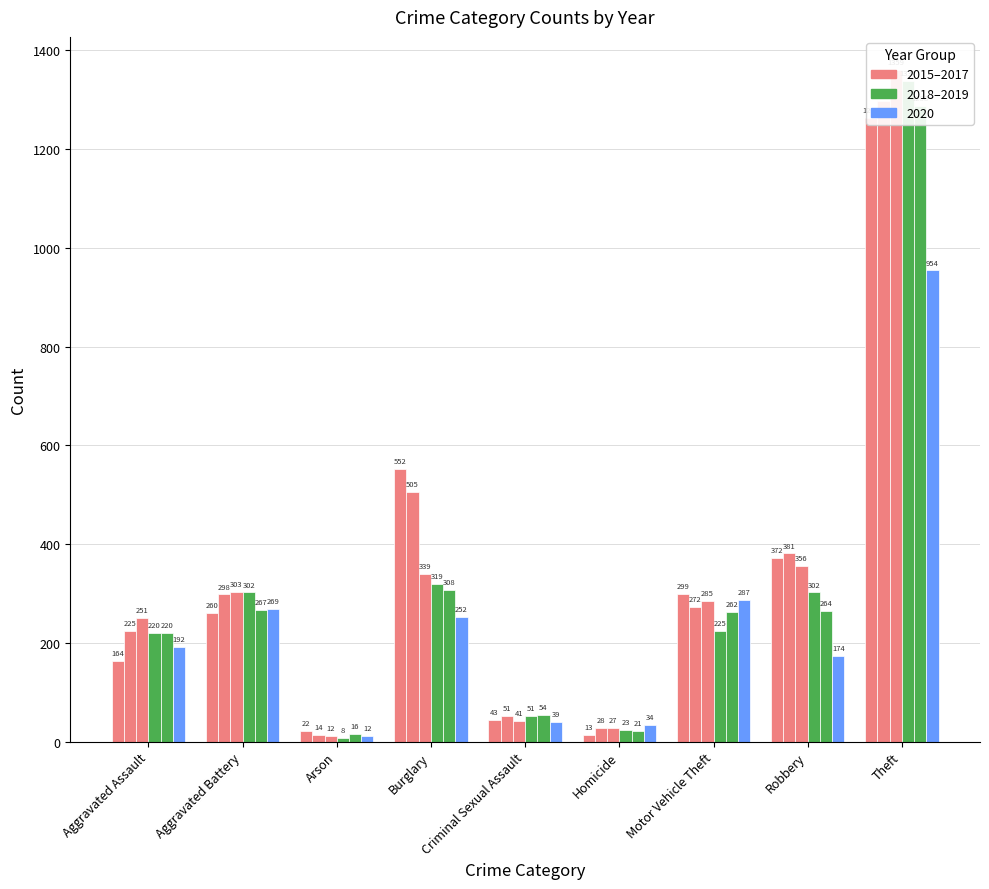

True or false: 2019 has a value of 119 at Robbery.

False